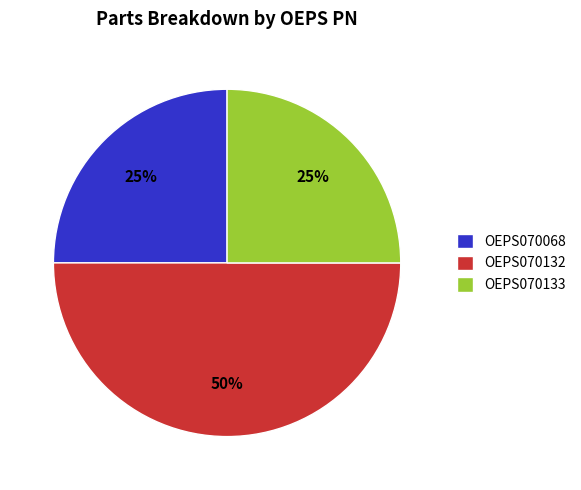

True or false: OEPS070068 accounts for 17% of the total.

False